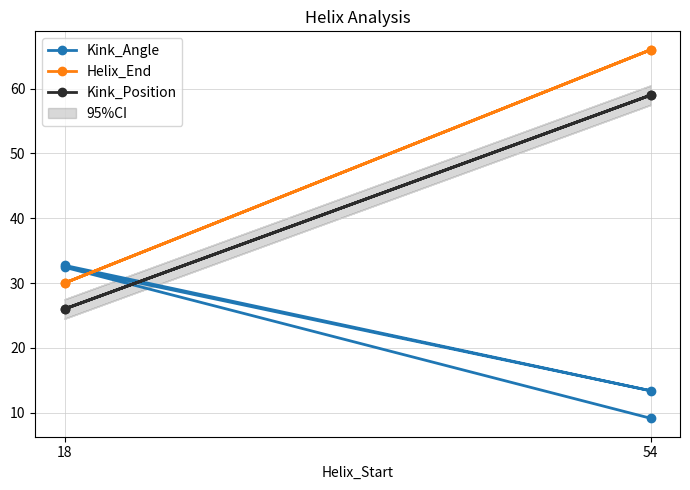

Which series has the largest total across all categories?

Helix_End